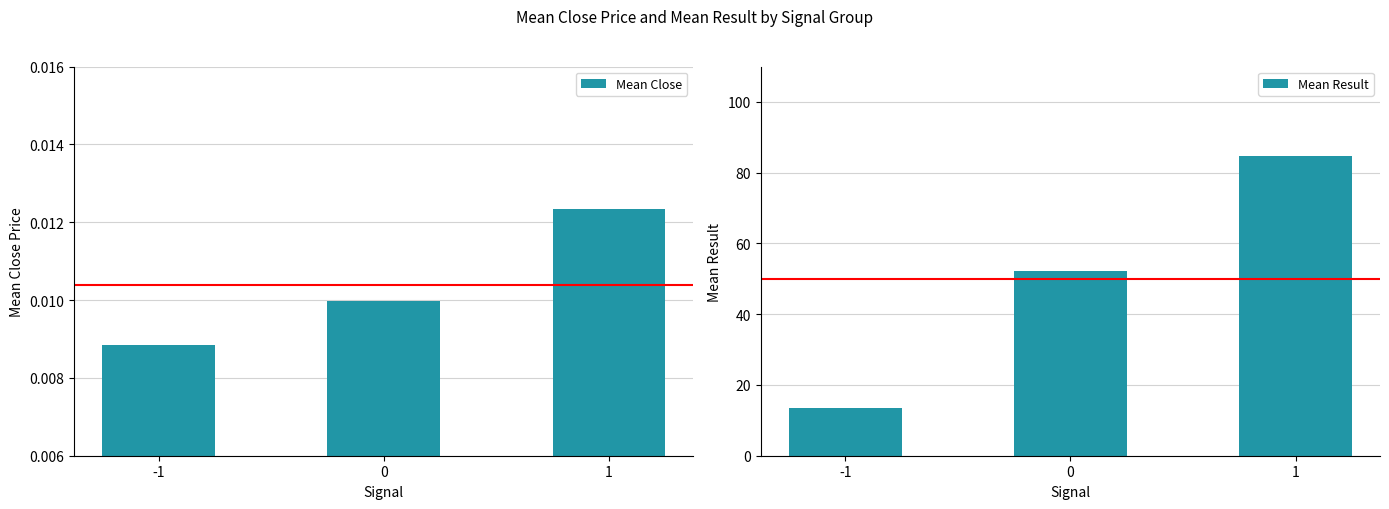

Is it true that Mean Result equals 52.1 at 0?

True